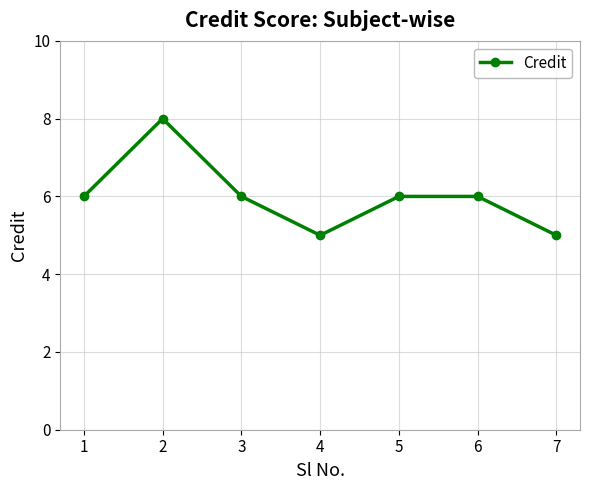

What is the average value?

6